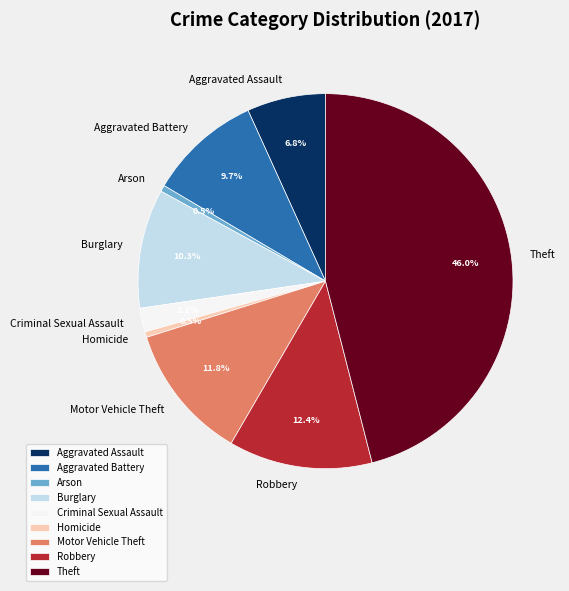

To the nearest percent, what portion does Theft represent?

46%